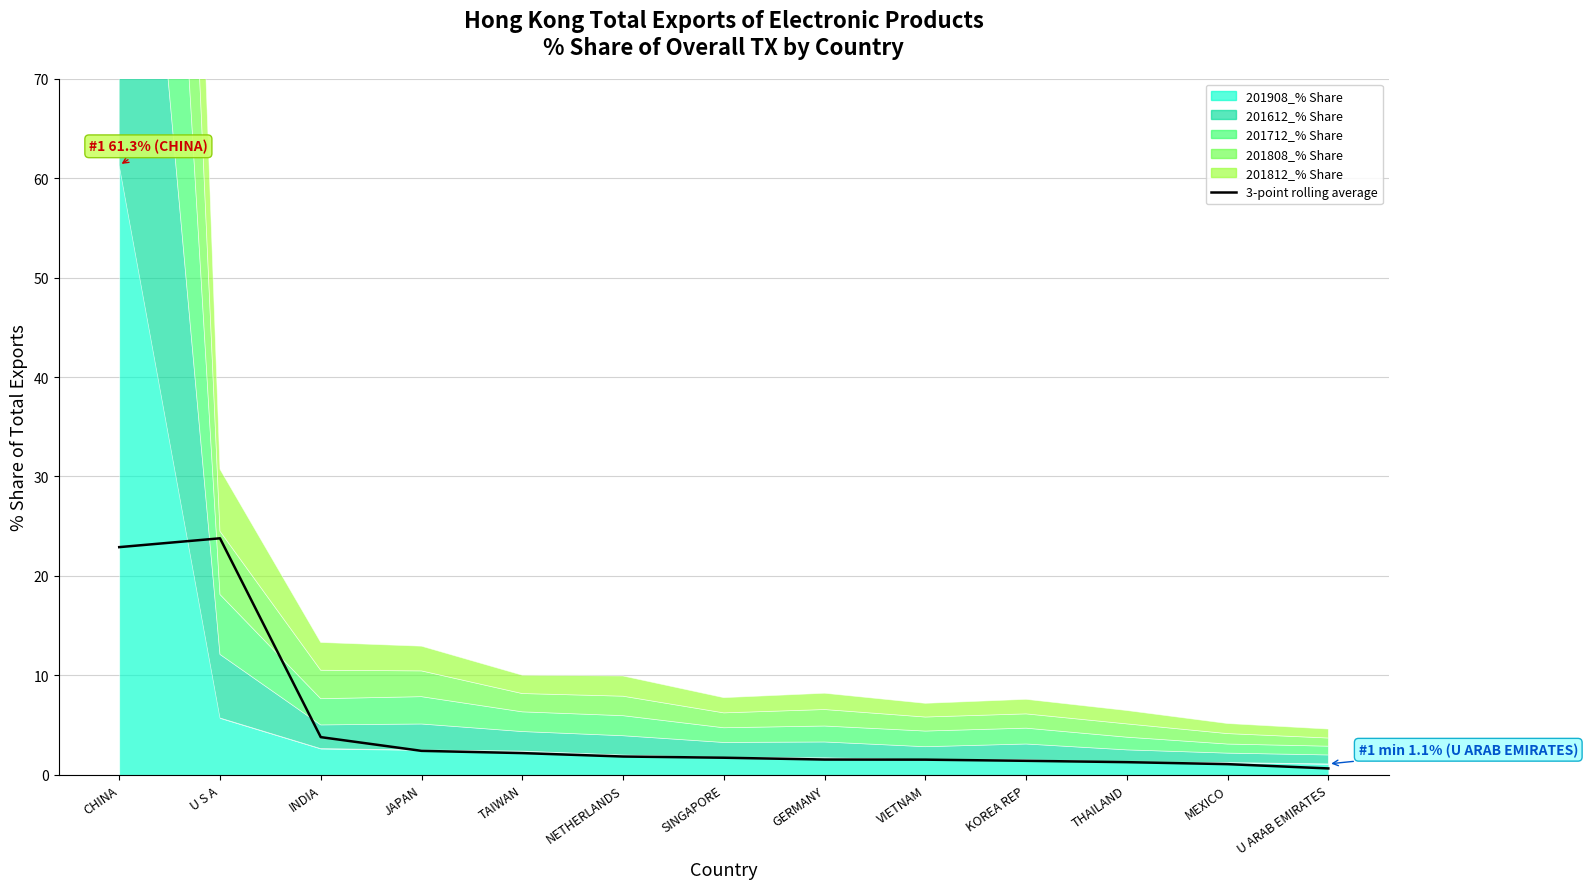

Approximately how many times larger is the value at U S A compared to CHINA?

1.0